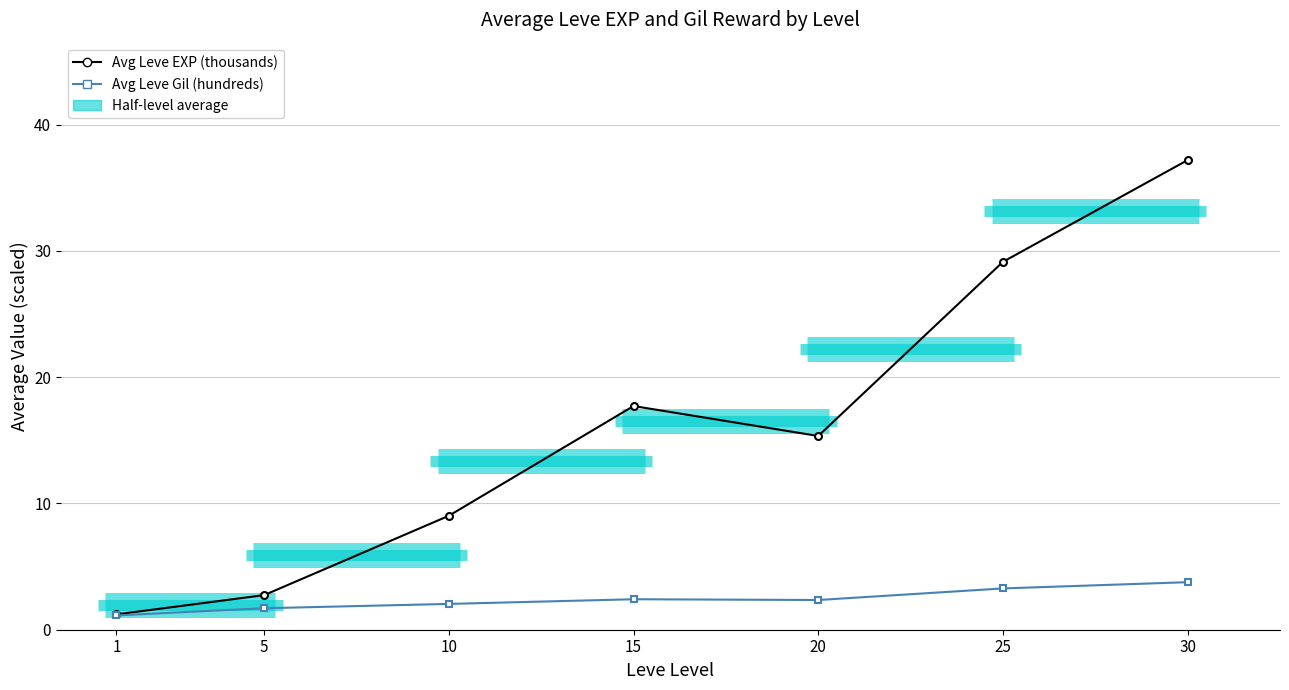

Which series has the largest total across all categories?

Average Leve EXP (thousands)